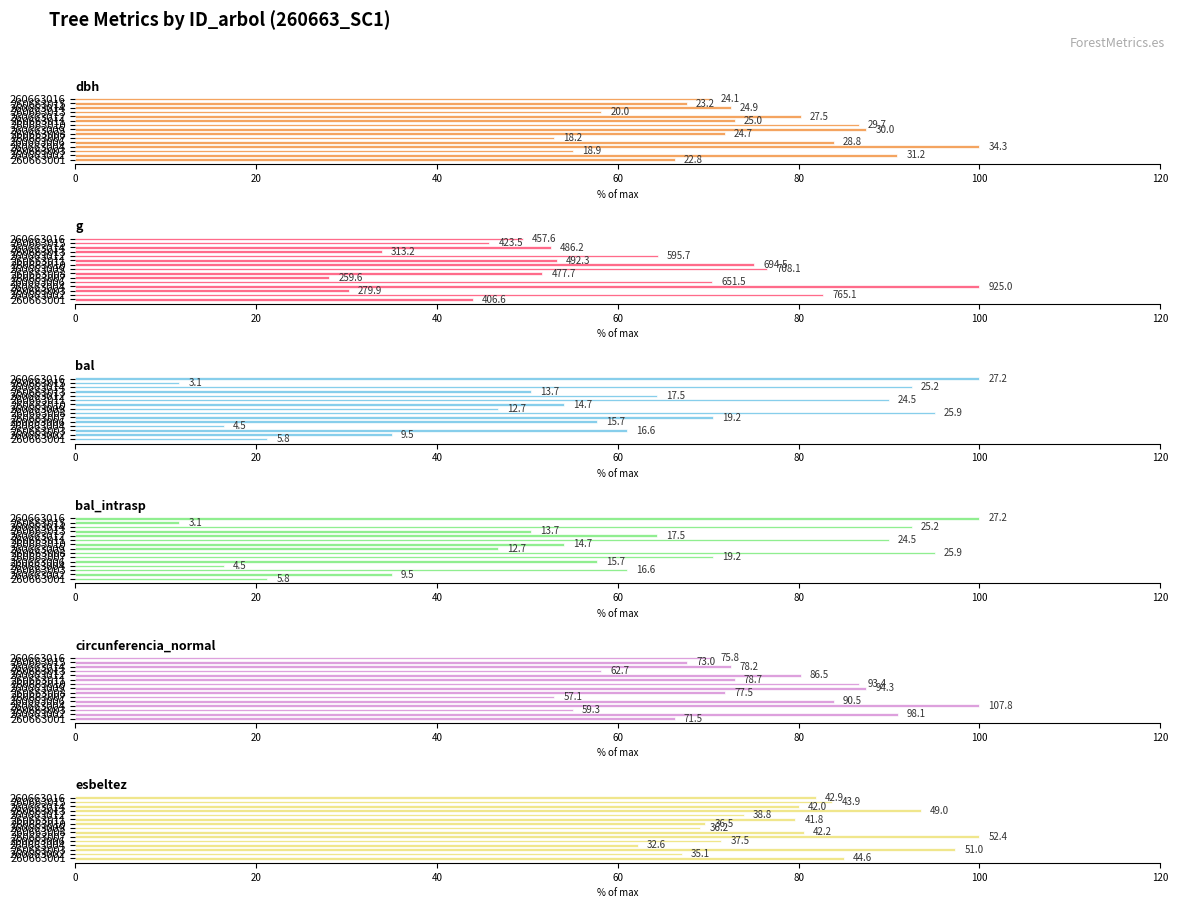

What are all the series names shown in the legend?

dbh, g, bal, bal_intrasp, circunferencia_normal, esbeltez